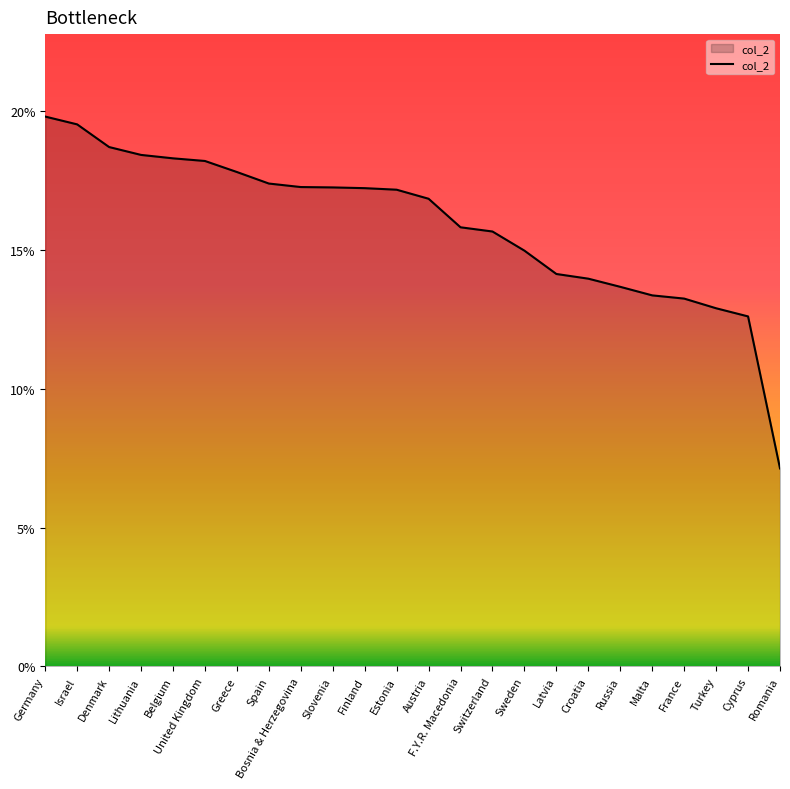

What is the sum of the values at Germany and Denmark?

0.4